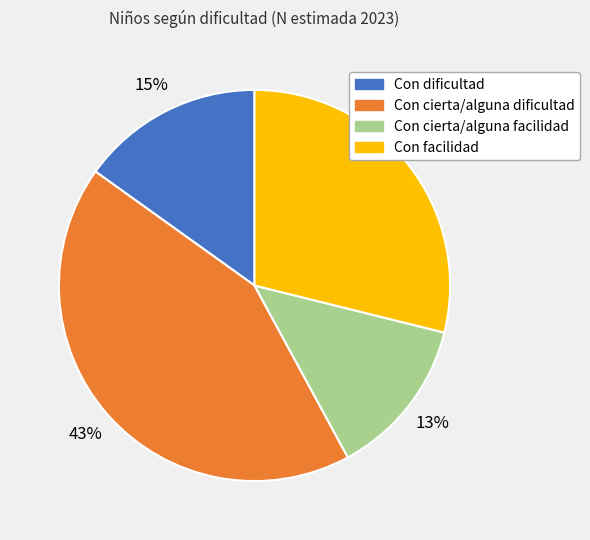

Which category has the biggest portion of the pie?

Con cierta/alguna dificultad